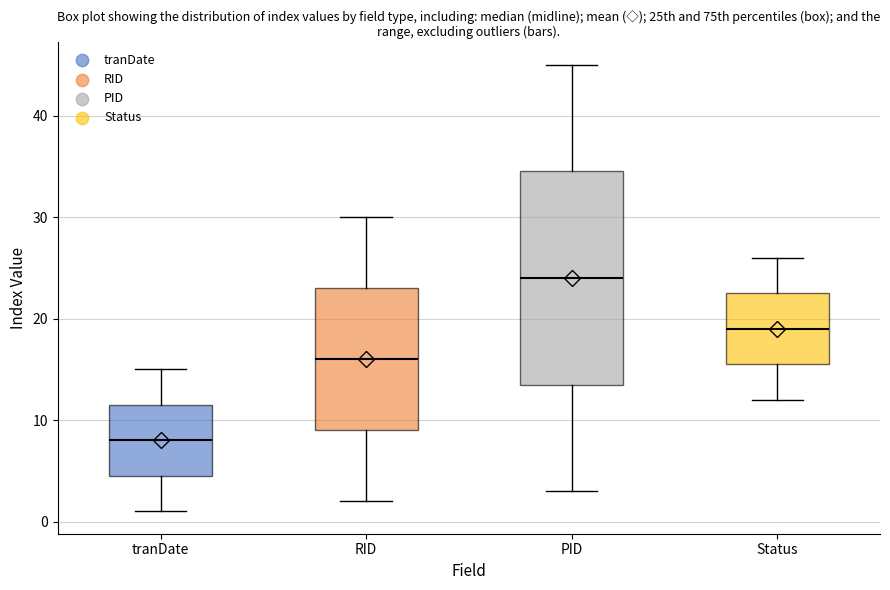

Where does the lower whisker of the box for Status end on the y-axis? The values are not printed on the chart, so give them approximately, as read against the axis.

12